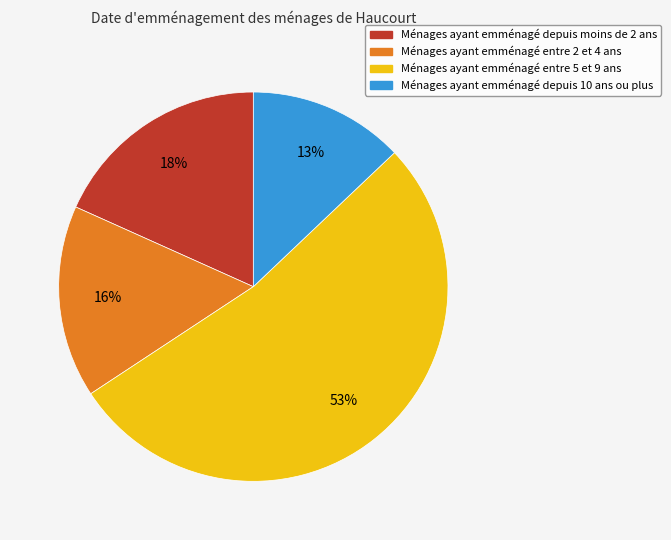

Is there a majority slice in this chart?

Yes